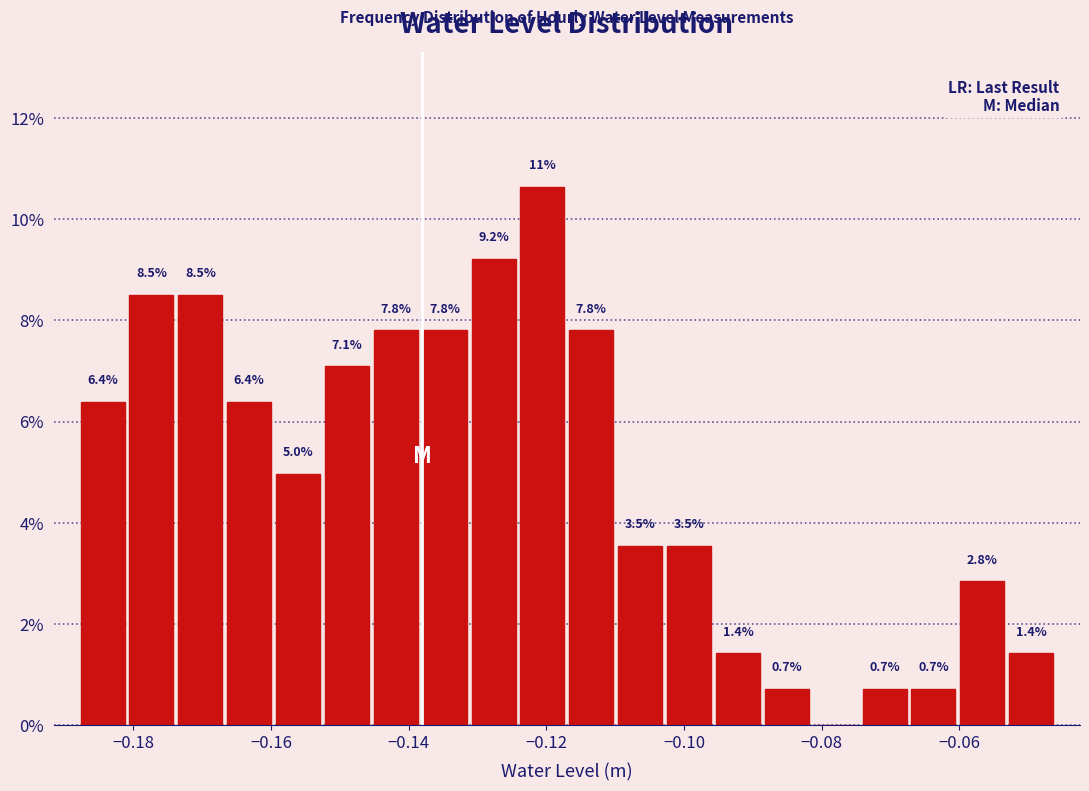

Read against the x-axis, roughly where is the centre of the tallest bar?

-0.120